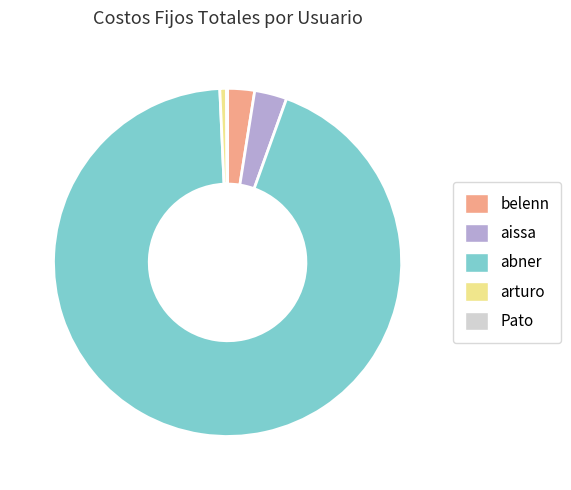

Does abner represent more than half of the total?

Yes